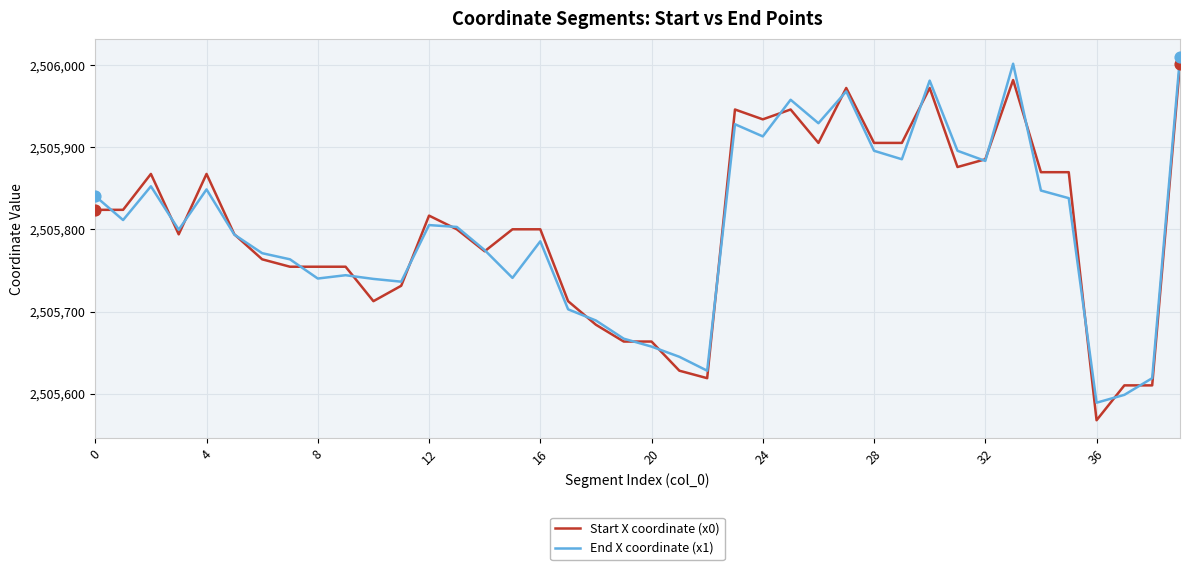

What is the maximum value for Start X coordinate (x0)?

2506002.0